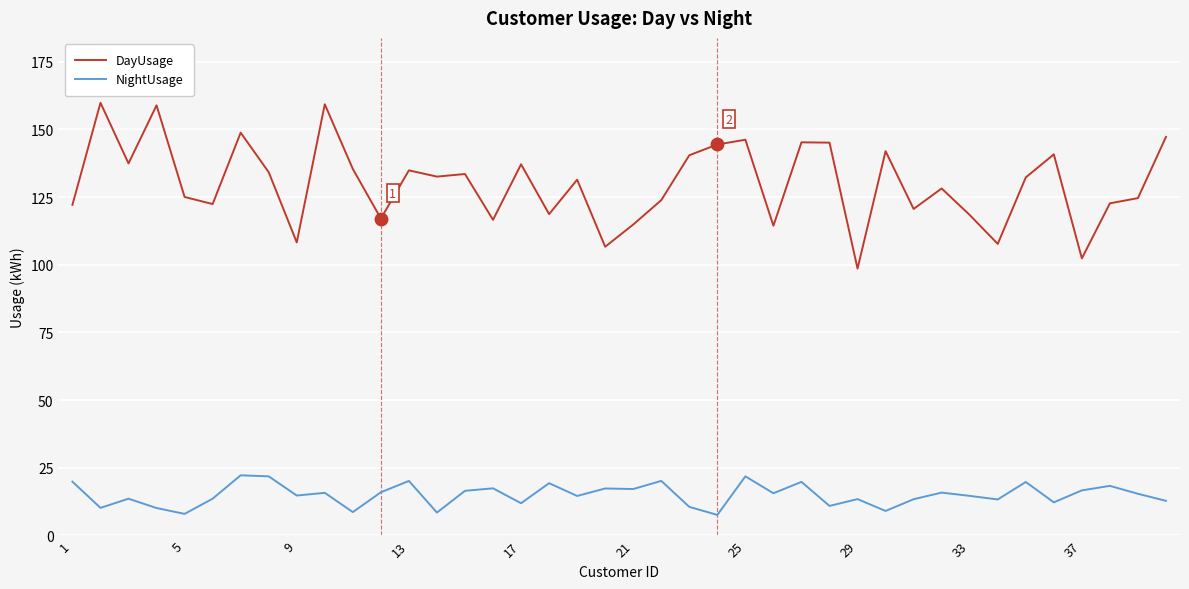

At how many categories does at least one series exceed 57?

40